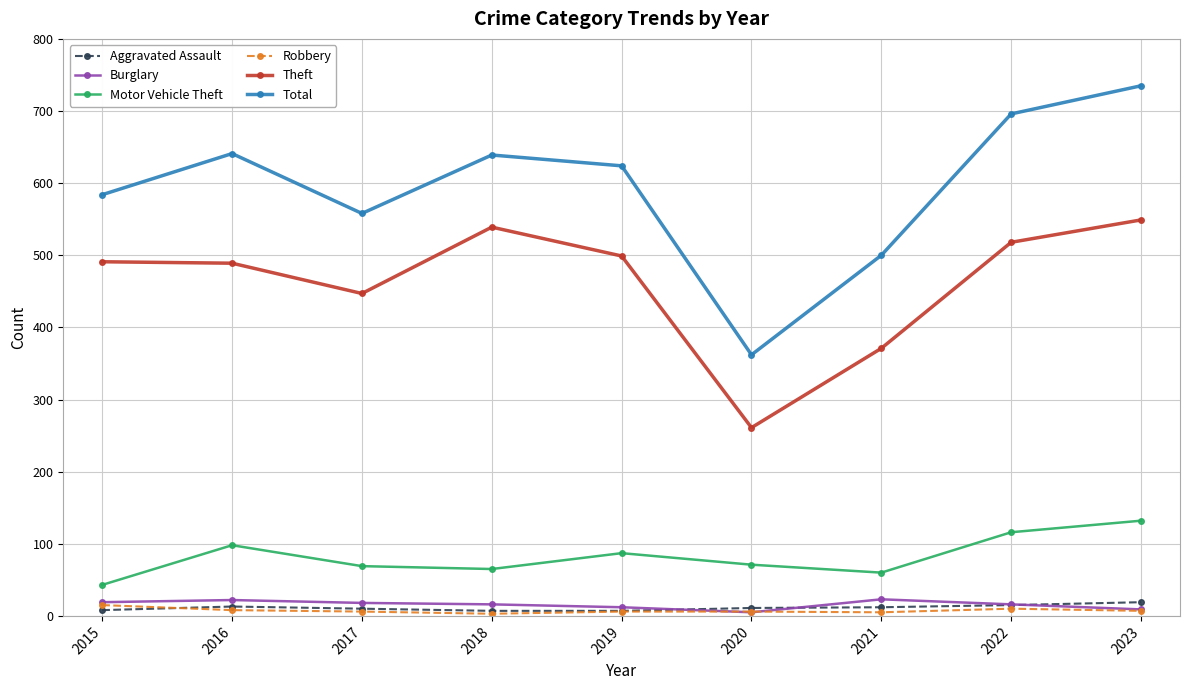

Is this an area chart (filled region under the line)?

No